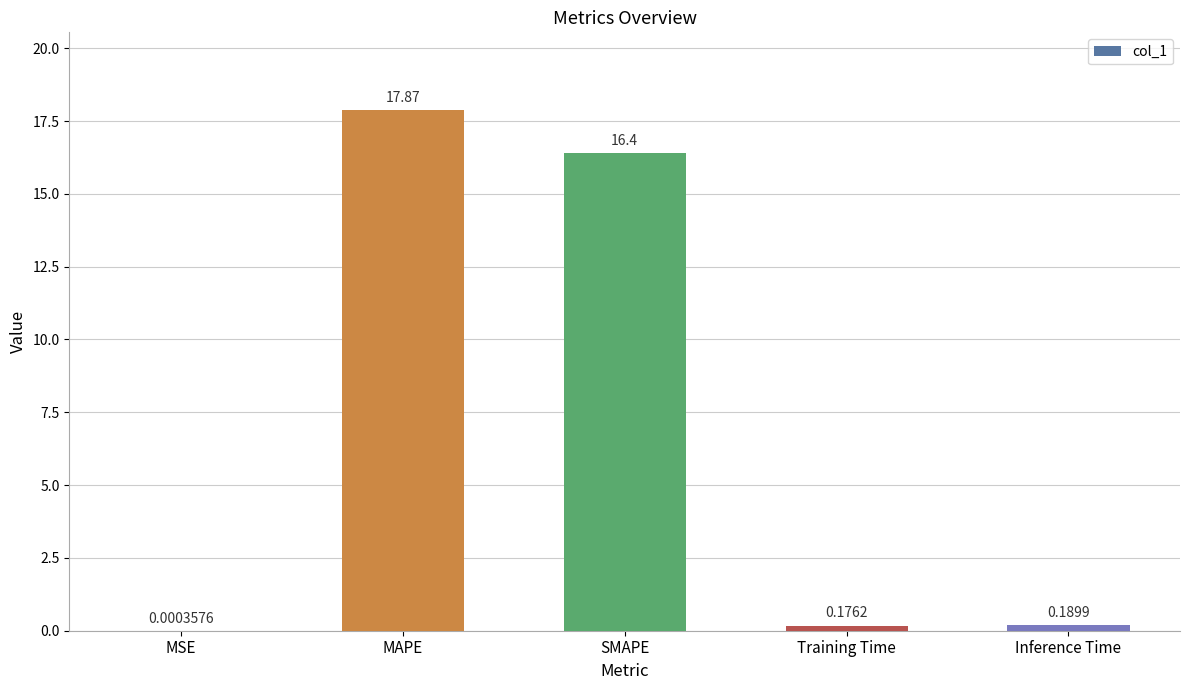

What is the sum of all values?

34.6